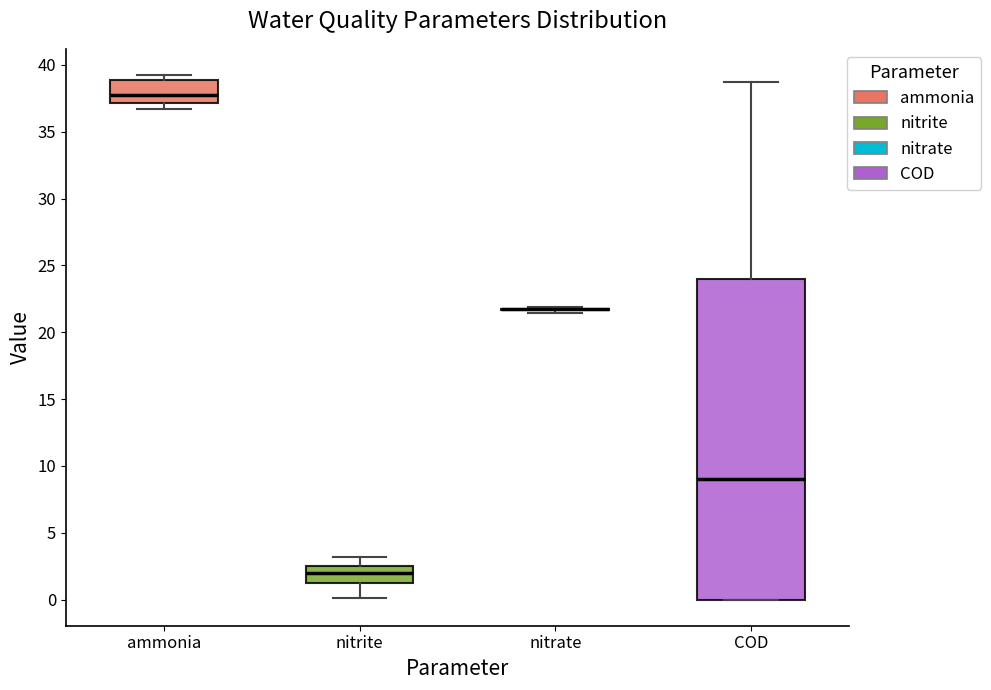

Where is the upper edge of the box for ammonia on the y-axis? The values are not printed on the chart, so give them approximately, as read against the axis.

39.0